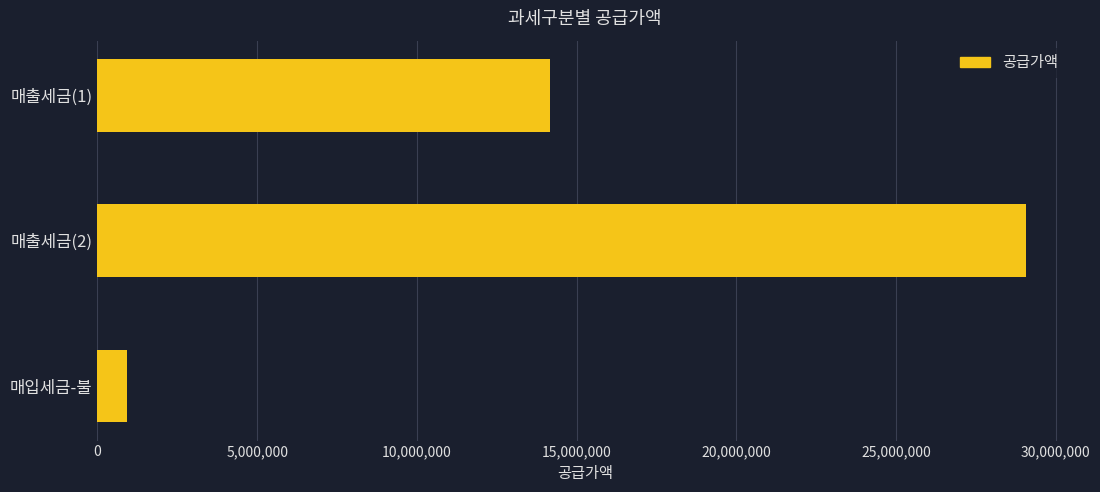

Reading bottom to top, transcribe all the data shown in this chart.

매입세금-불=909091	매출세금(2)=29070000	매출세금(1)=14160000